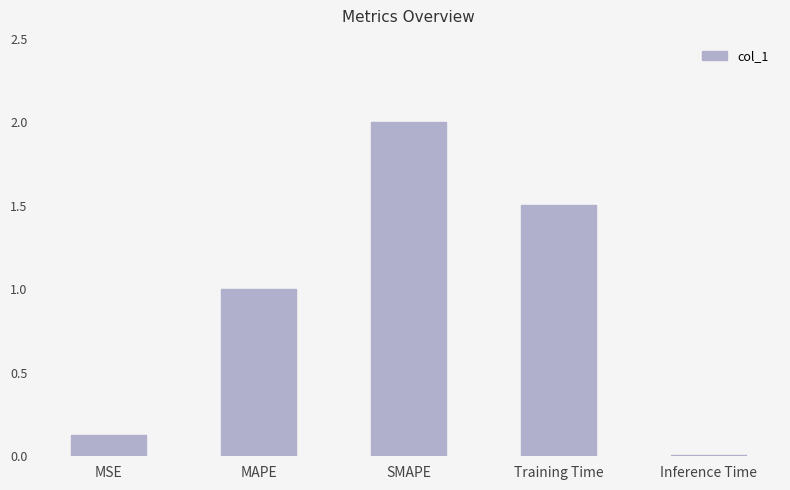

The value at MAPE is 1.8. True or false?

False